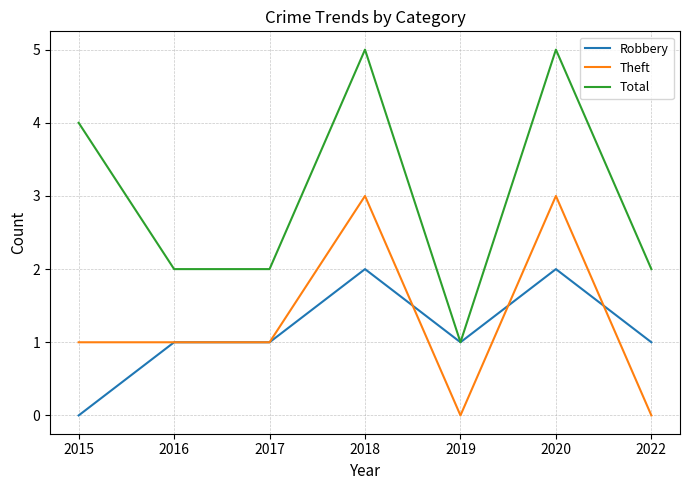

True or false: Total has more than 0 interior local peaks.

True